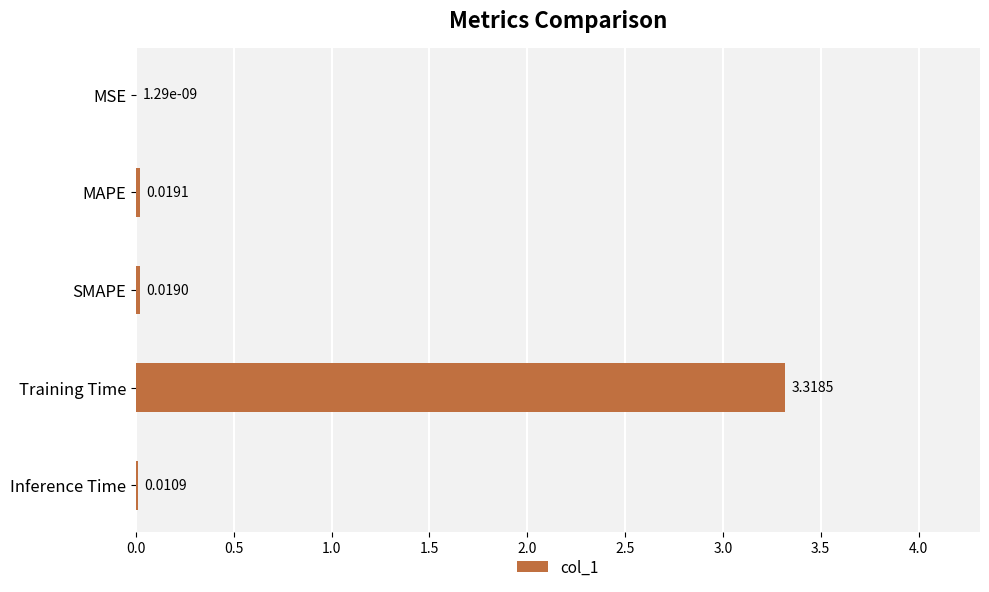

What is the change in value from SMAPE to Training Time?

+3.3